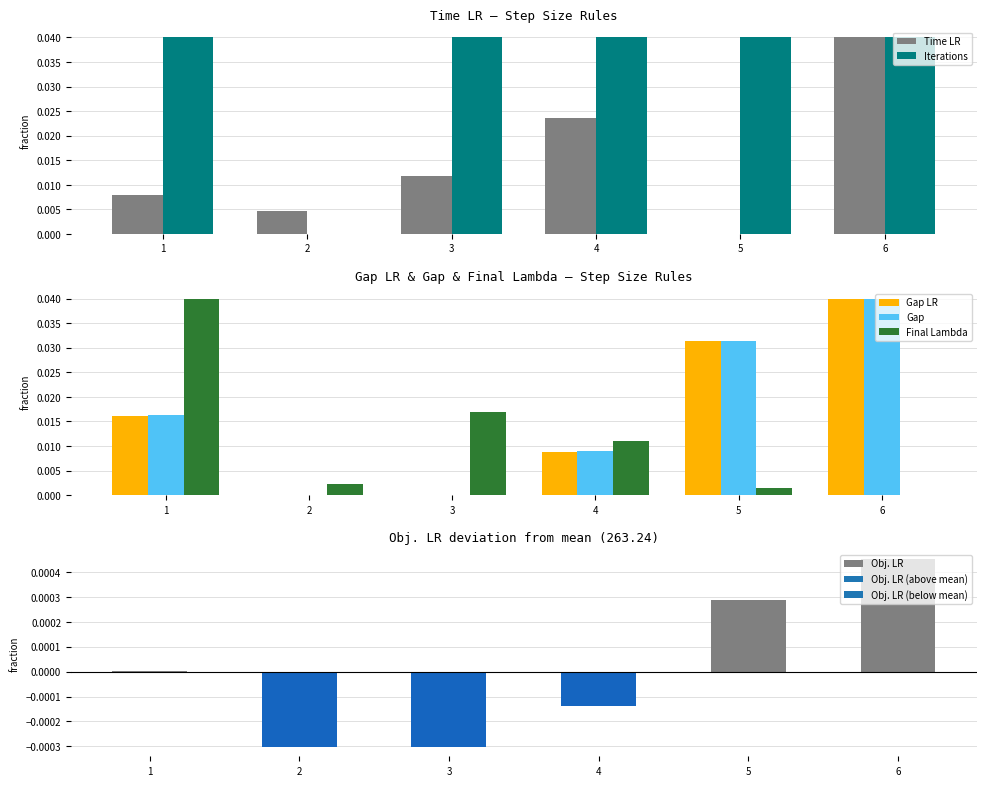

True or false: Gap has a value of 0.1 at 5.

False